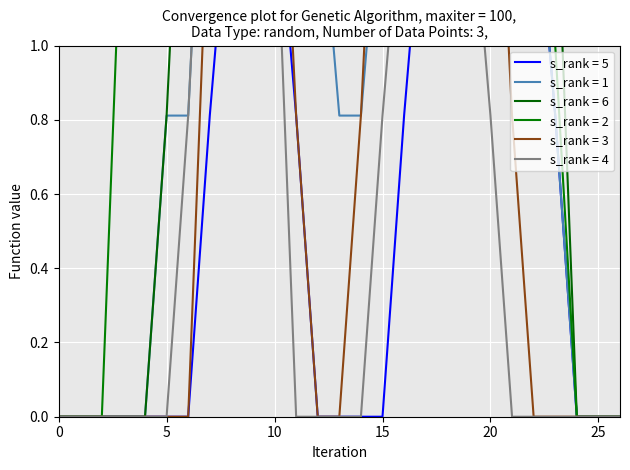

How many lines are shown in the chart?

6